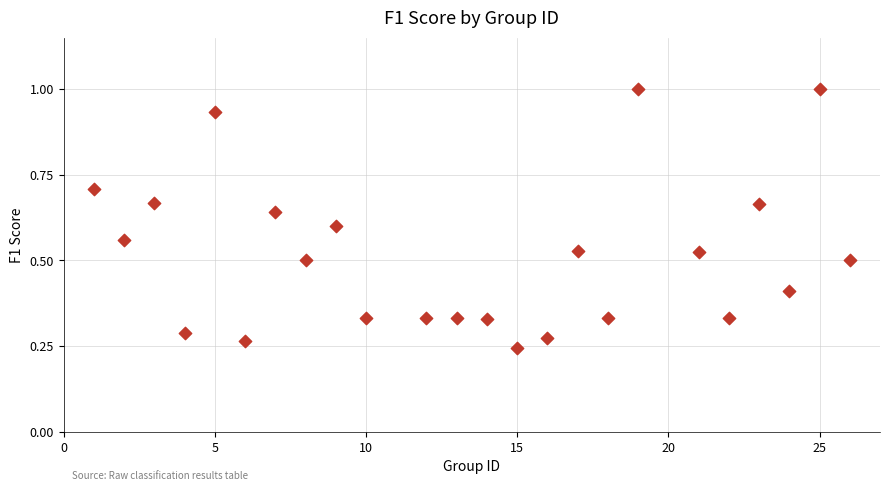

What is the range of X values (max minus min)?

25.0